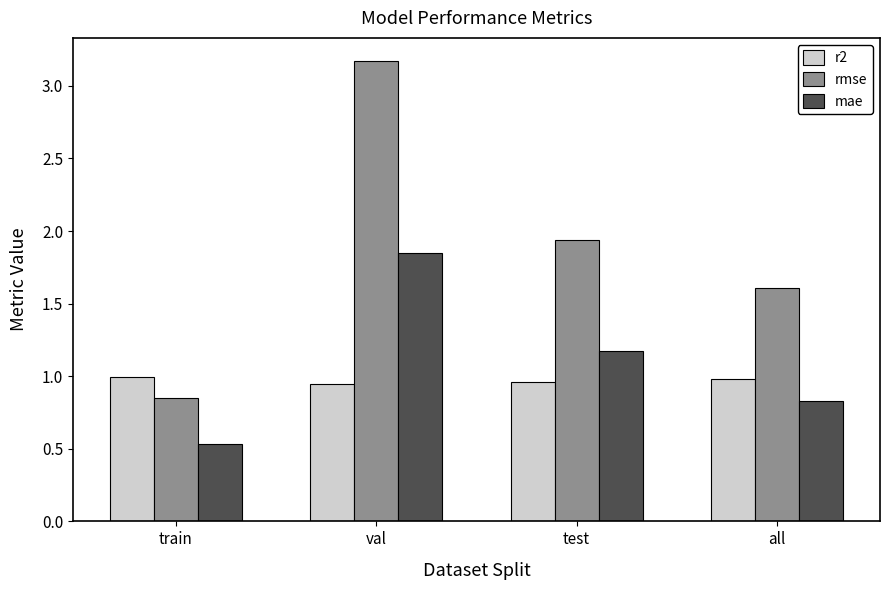

How many mae values are between 0 and 1?

2